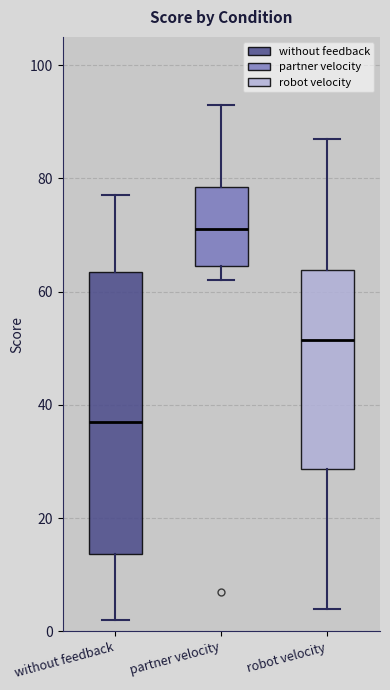

Where does the lower whisker of the box for without feedback end on the y-axis? The values are not printed on the chart, so give them approximately, as read against the axis.

2